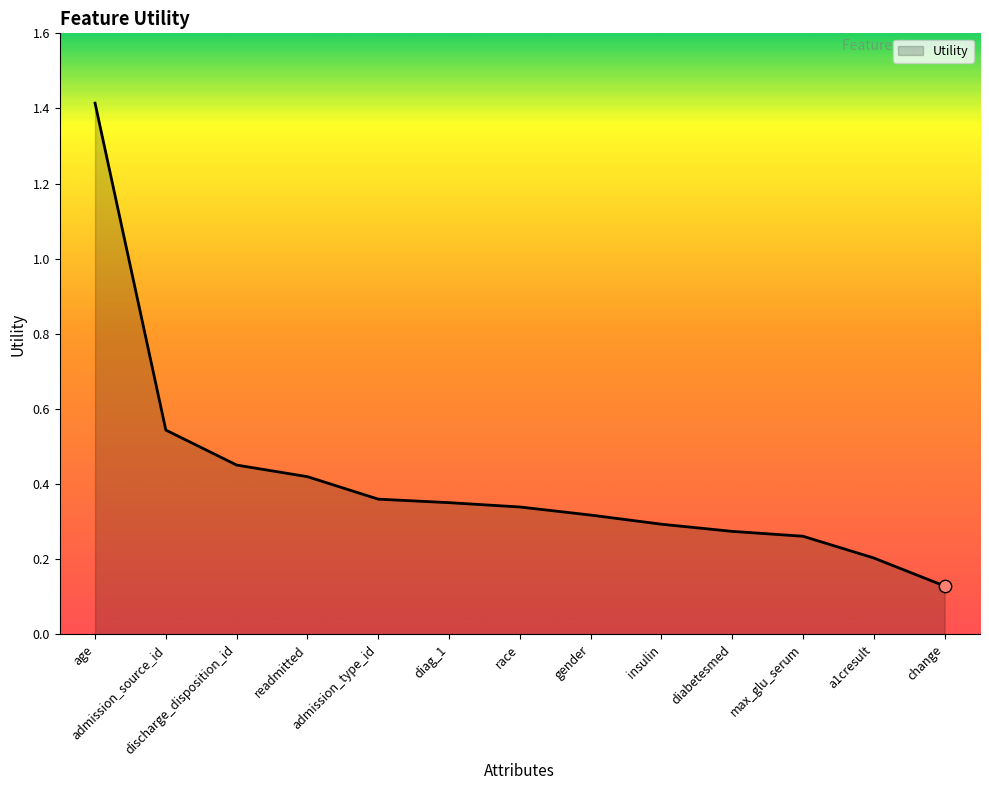

What is the change in value from age to admission_type_id?

-1.1